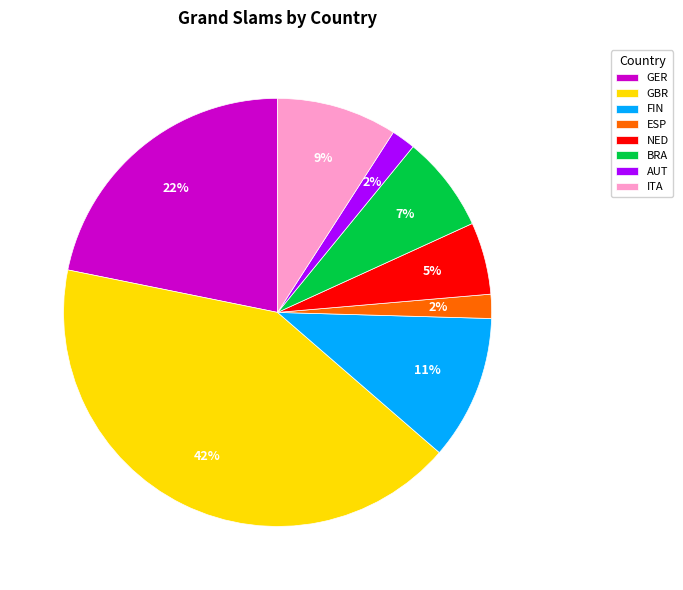

True or false: ITA accounts for 1% of the total.

False